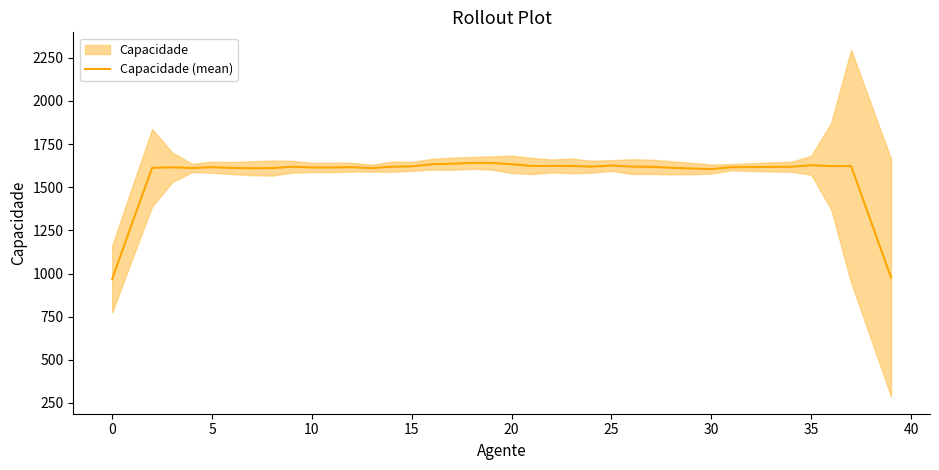

What is the lowest value of the Capacidade (mean) series?

968.6